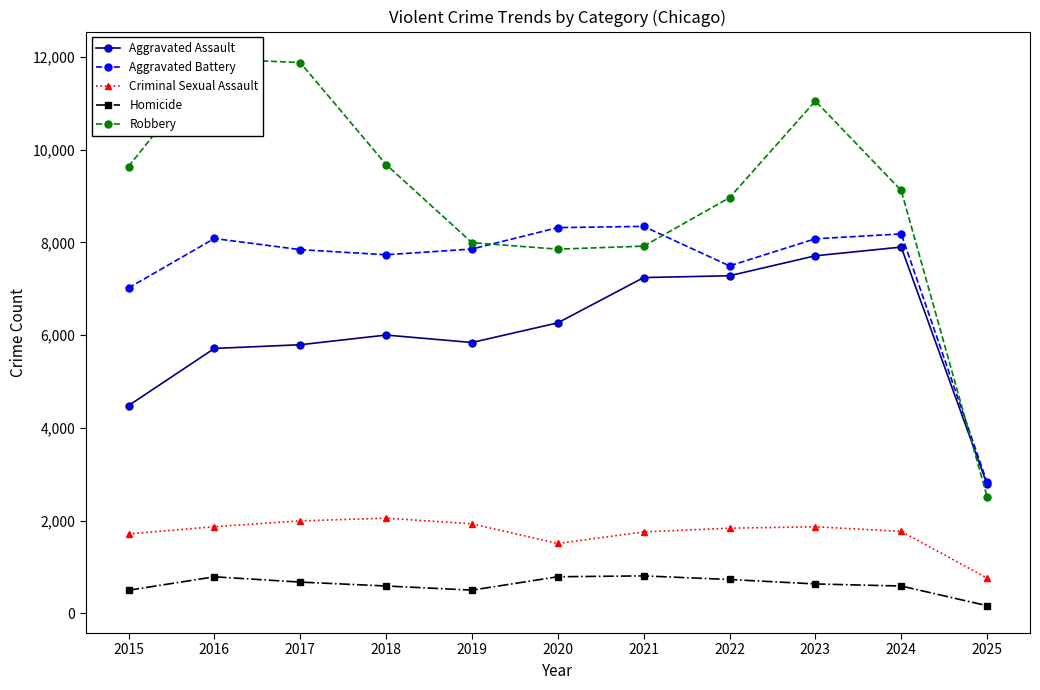

Where do Robbery and Aggravated Battery first cross each other?

2019 and 2020